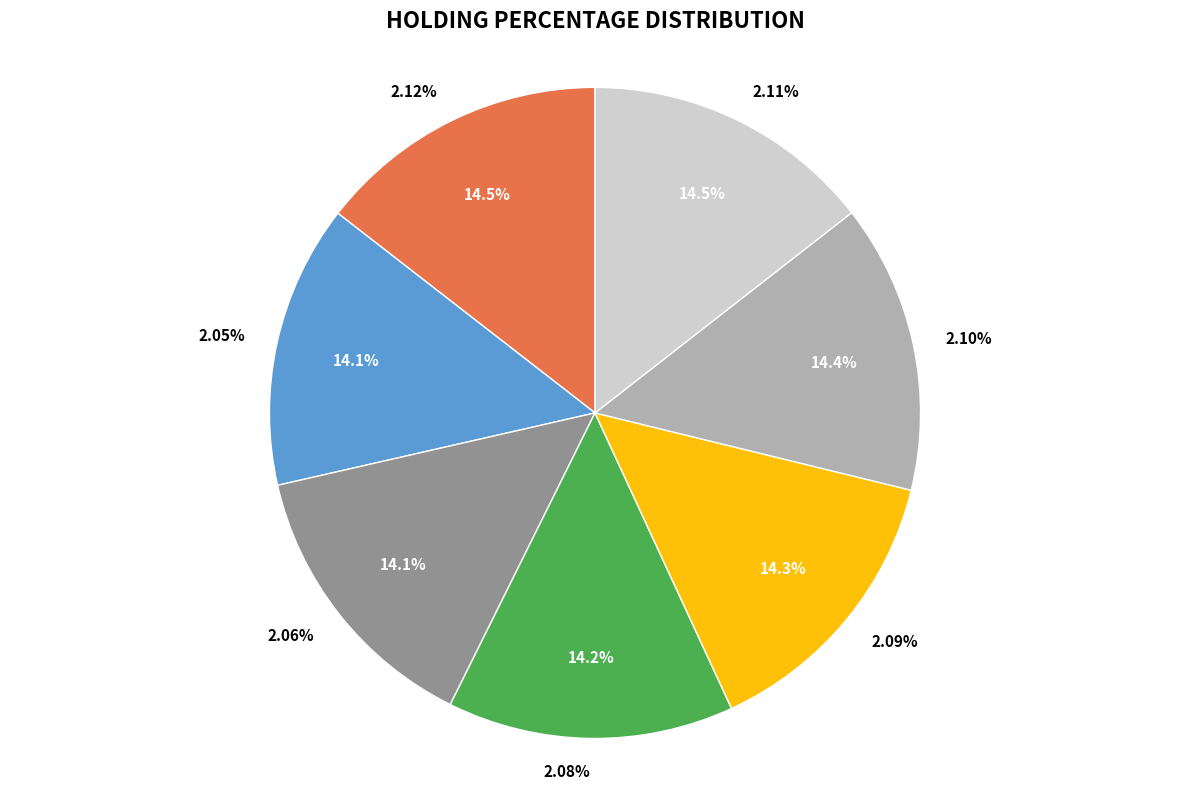

What portion of the pie excludes 2.06%?

85.9%